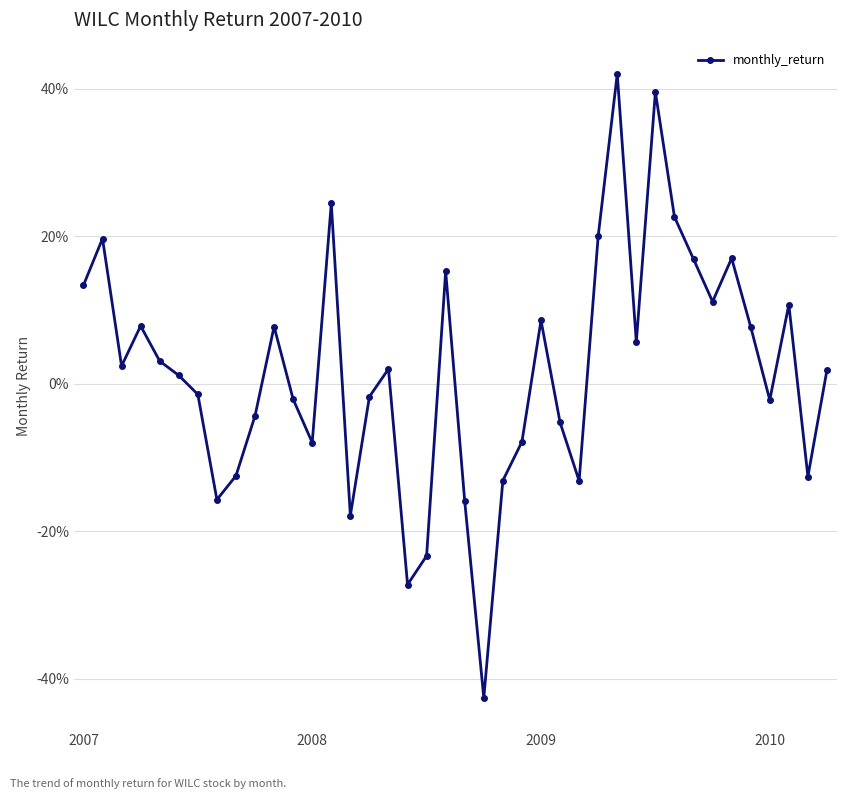

What is the smallest value displayed?

-0.4